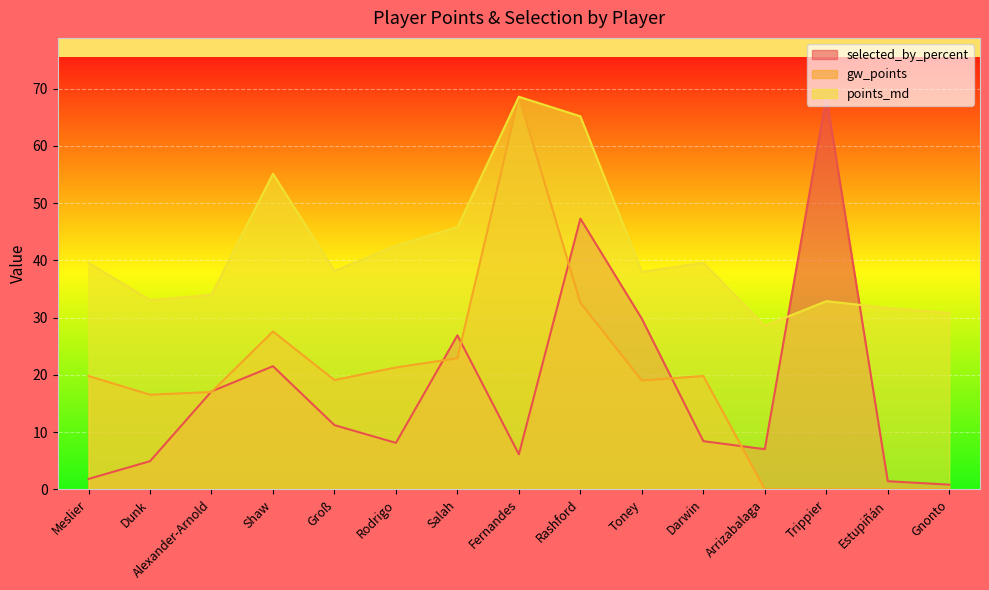

How many data points in points_md are above 38?

8